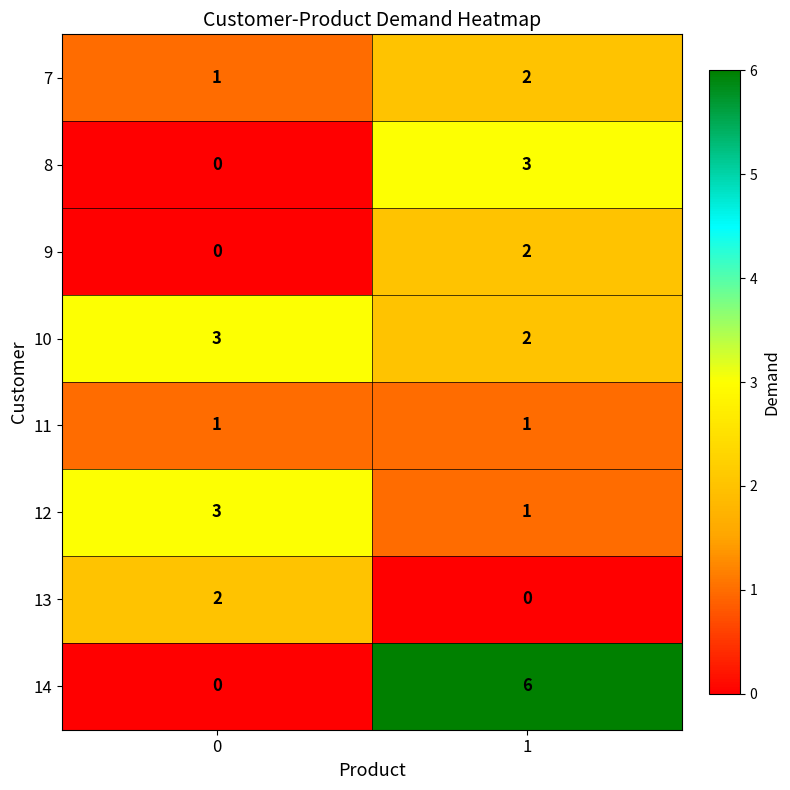

At which category is the sum across all series the highest?

1